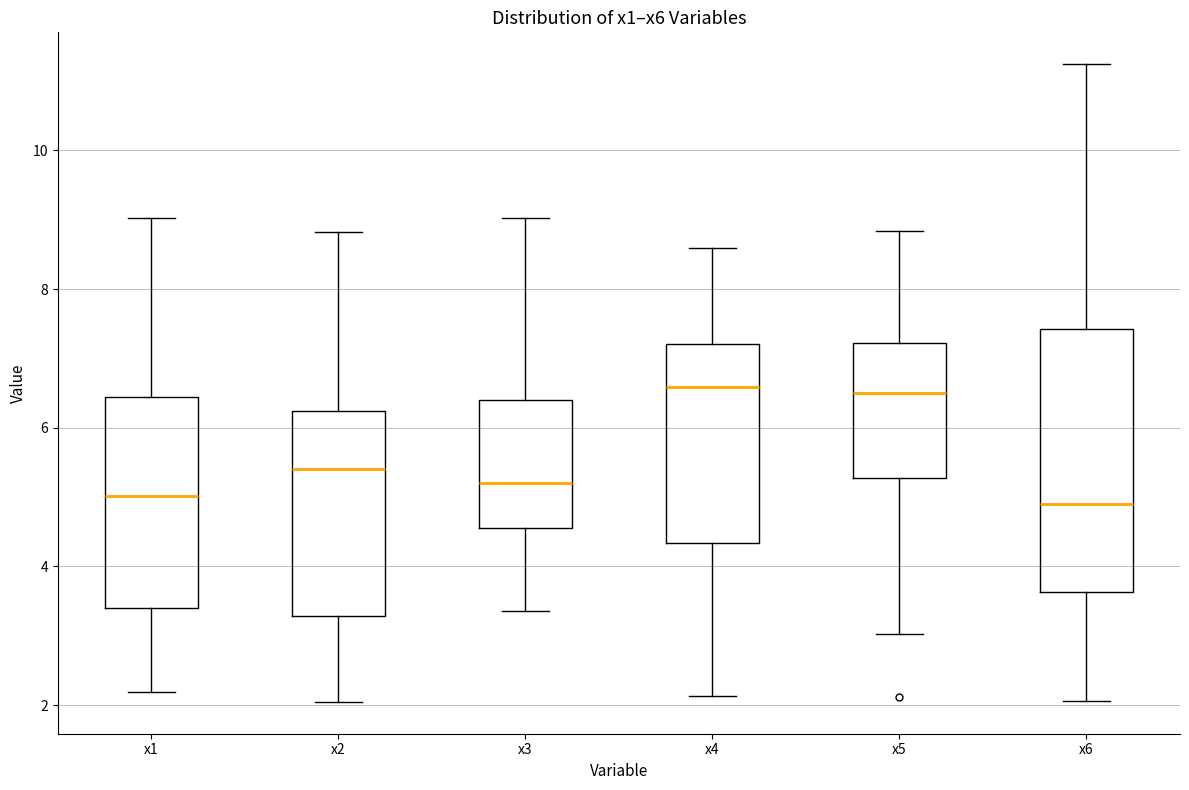

Comparing the boxes themselves (not the whiskers), which one is the tallest?

x6